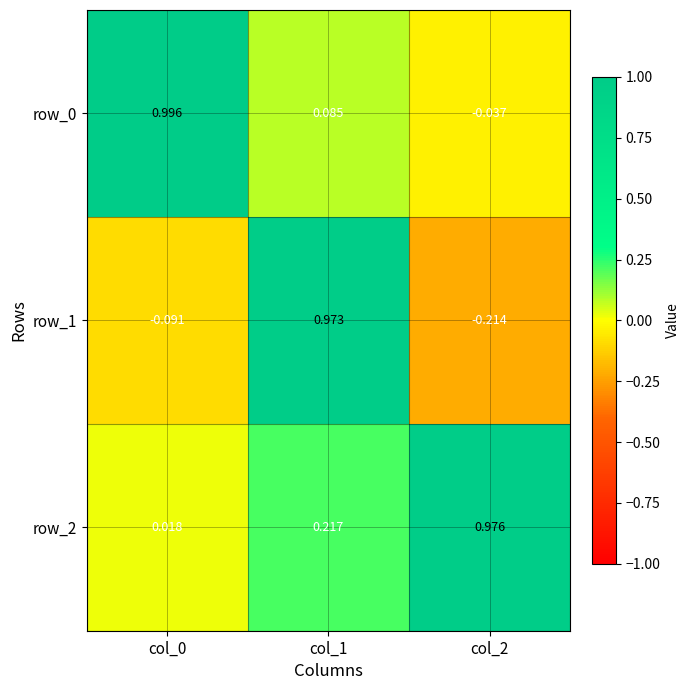

Is the value of row_1 at col_2 greater than the value of row_0 at col_1?

No